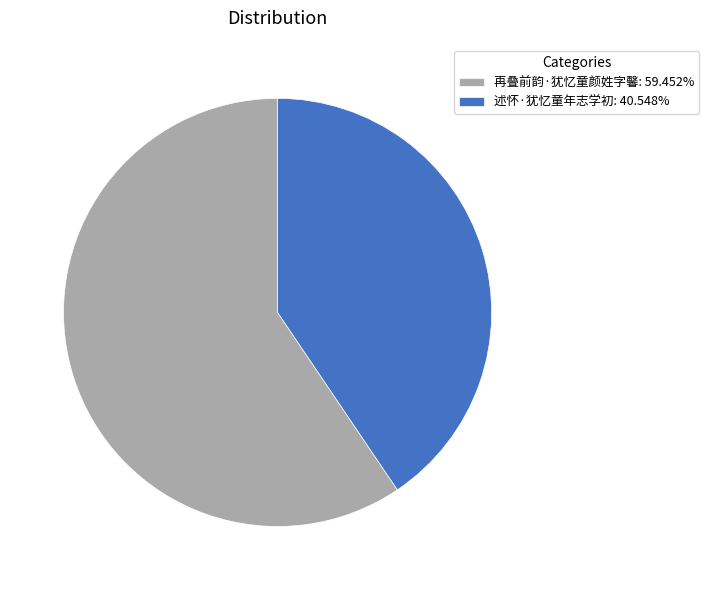

Approximately how many times larger is the value at 述怀·犹忆童年志学初: 40.548% compared to 再叠前韵·犹忆童颜姓字馨: 59.452%?

0.7